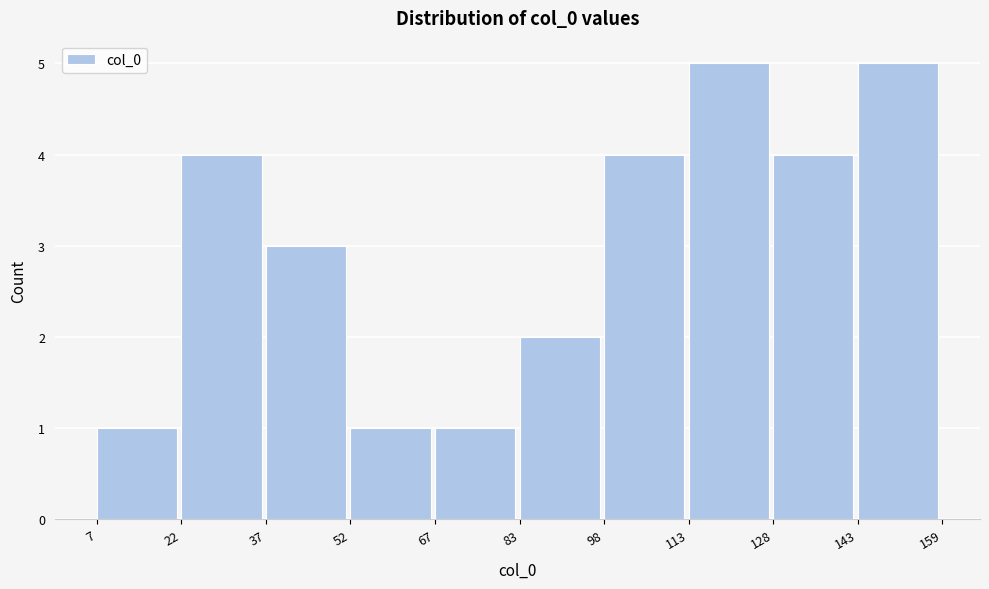

What is the height of the bar covering 67 to 83 on the x-axis? The values are not printed on the chart, so give them approximately, as read against the axis.

1